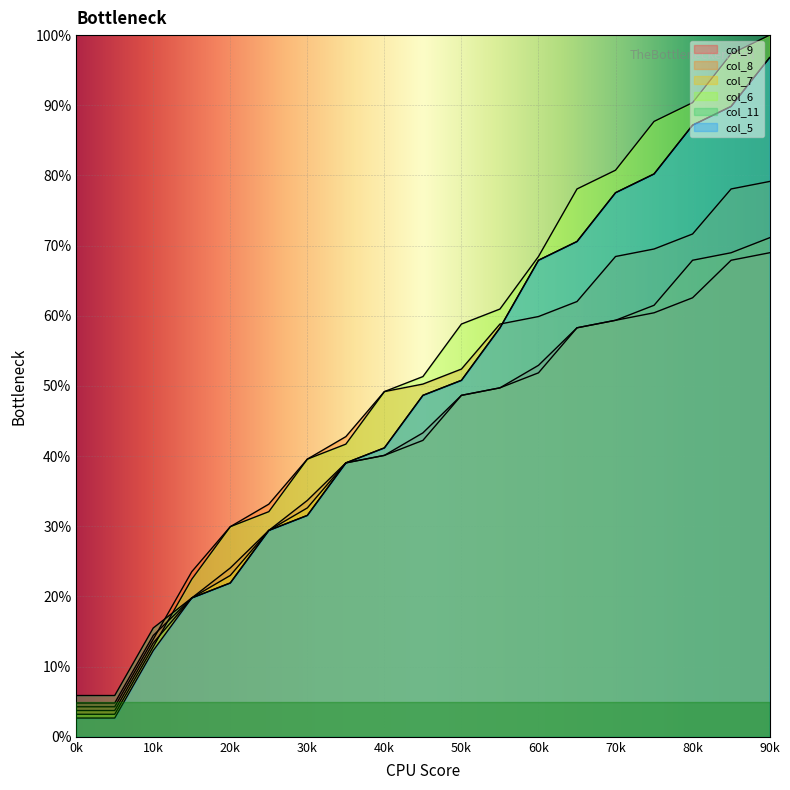

How many lines are shown in the chart?

6